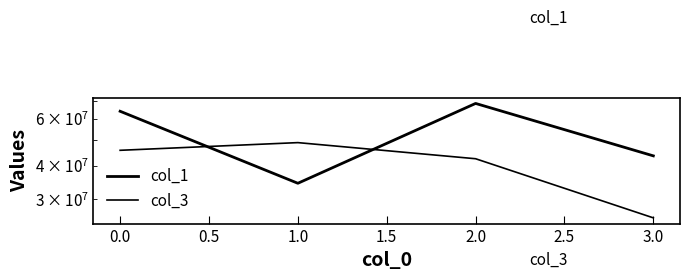

How many data points in col_1 are above 64044046?

2